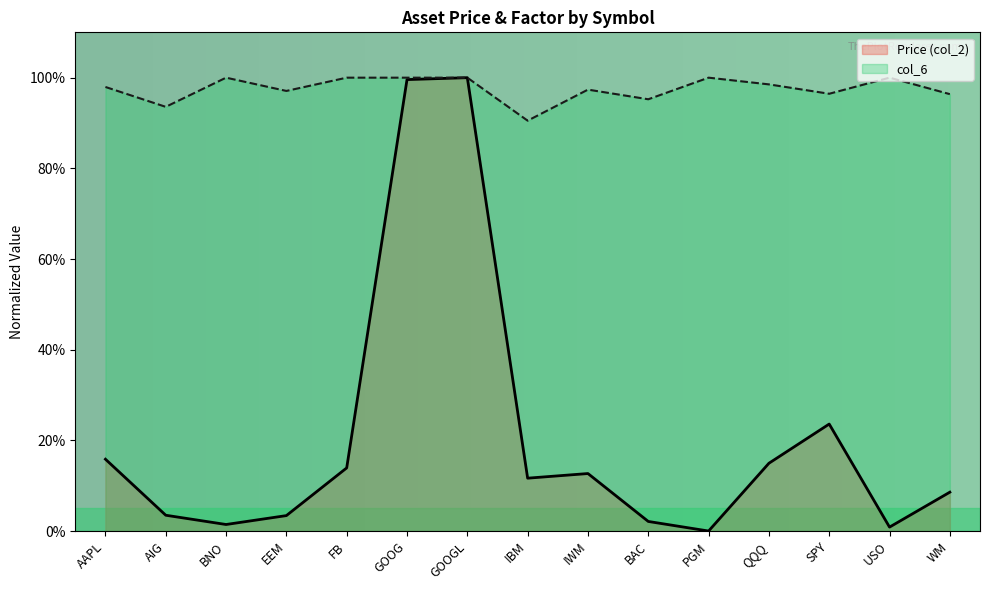

True or false: col_6 and Price (col_2) intersect in this chart.

False